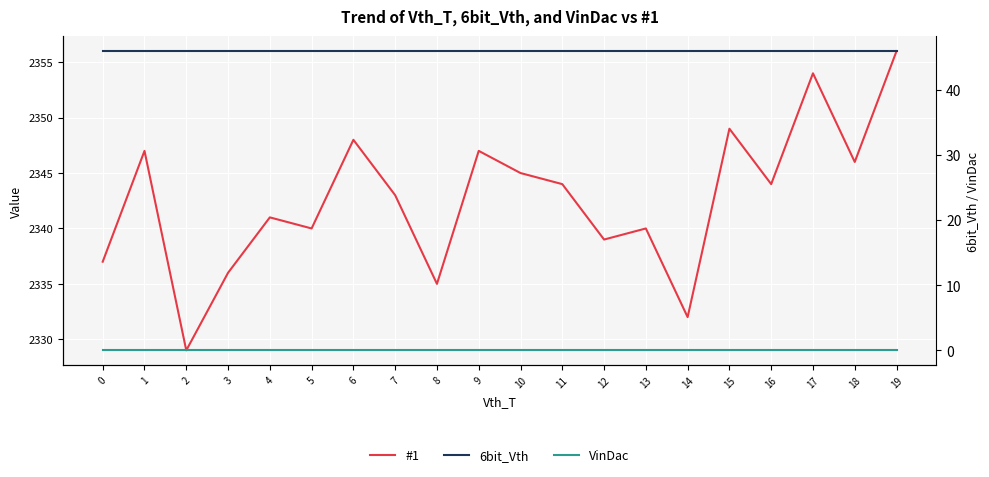

Reading left to right, transcribe all the data shown in this chart.

#1: 0=2337	1=2347	2=2329	3=2336	4=2341	5=2340	6=2348	7=2343	8=2335	9=2347	10=2345	11=2344	12=2339	13=2340	14=2332	15=2349	16=2344	17=2354	18=2346	19=2356
6bit_Vth: 0=46	1=46	2=46	3=46	4=46	5=46	6=46	7=46	8=46	9=46	10=46	11=46	12=46	13=46	14=46	15=46	16=46	17=46	18=46	19=46
VinDac: 0=0	1=0	2=0	3=0	4=0	5=0	6=0	7=0	8=0	9=0	10=0	11=0	12=0	13=0	14=0	15=0	16=0	17=0	18=0	19=0